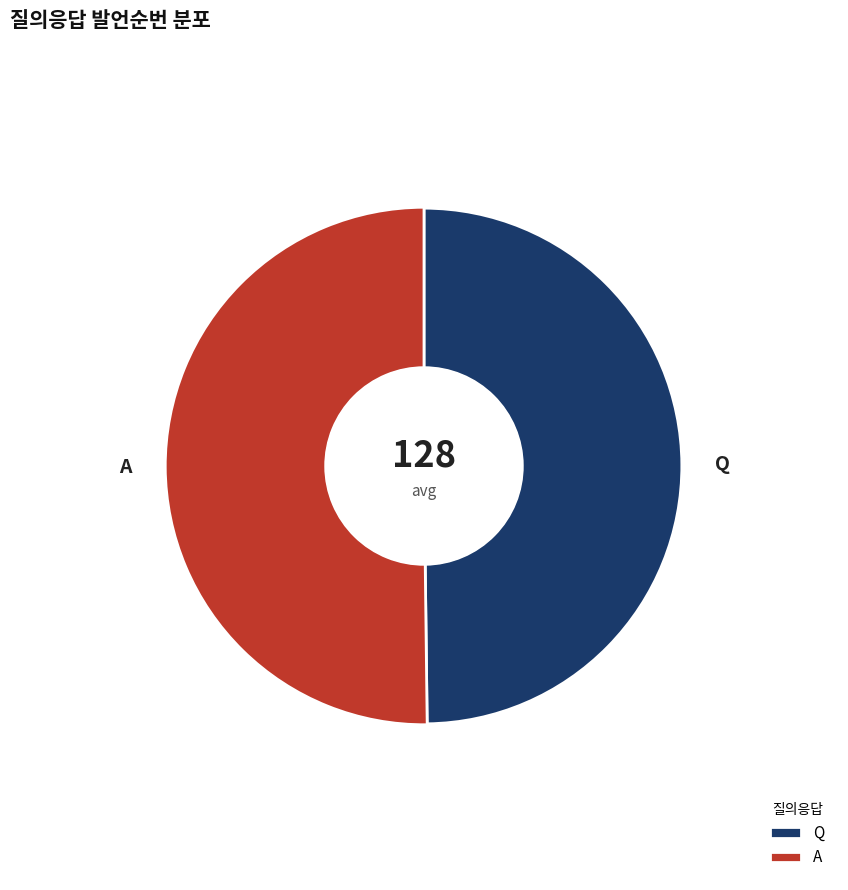

To the nearest percent, what is the combined percentage of Q and A?

100%